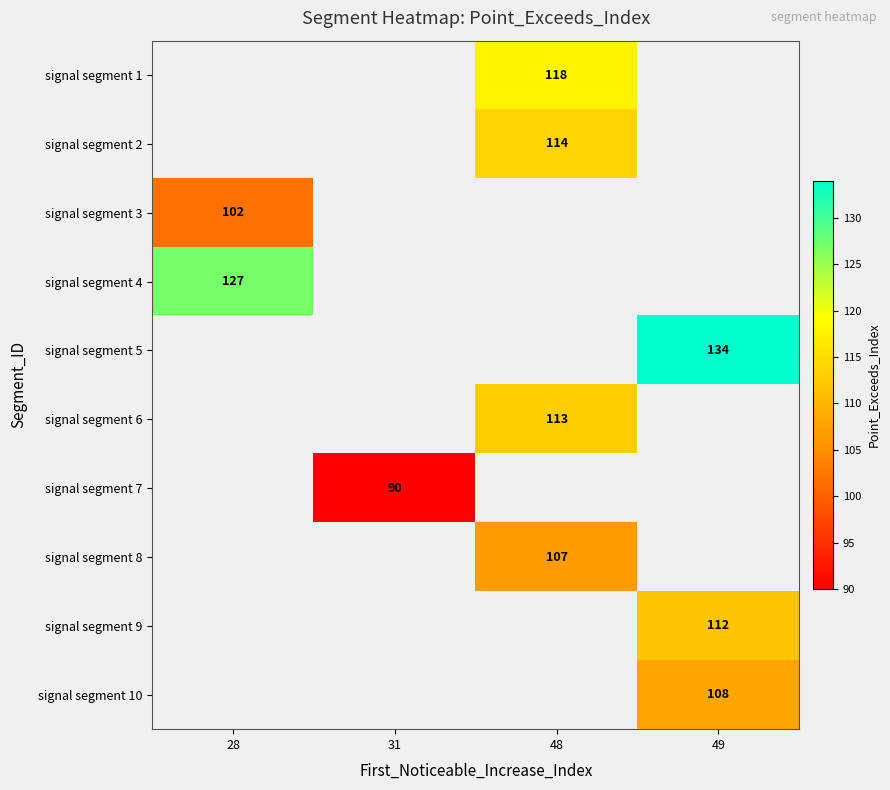

Is it true that signal segment 6 equals 182 at 48?

False